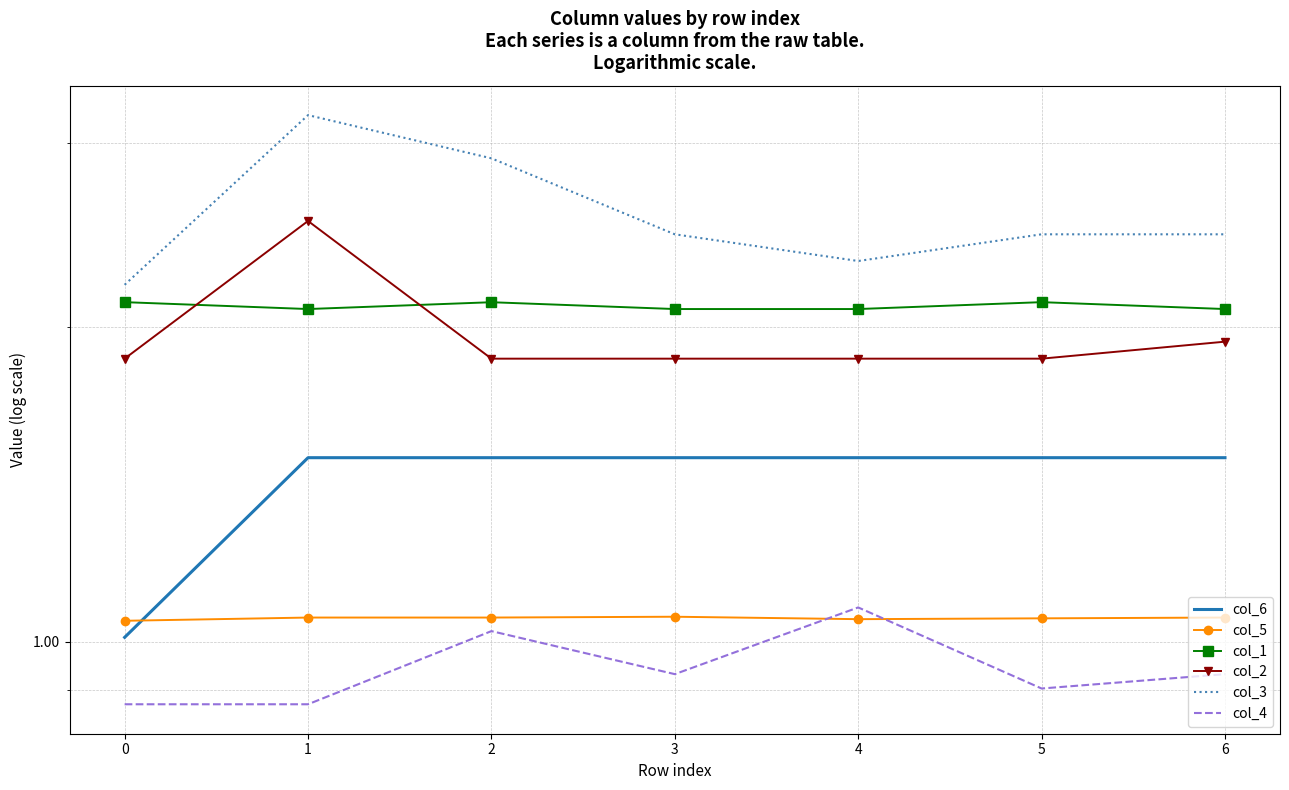

How many lines are shown in the chart?

6